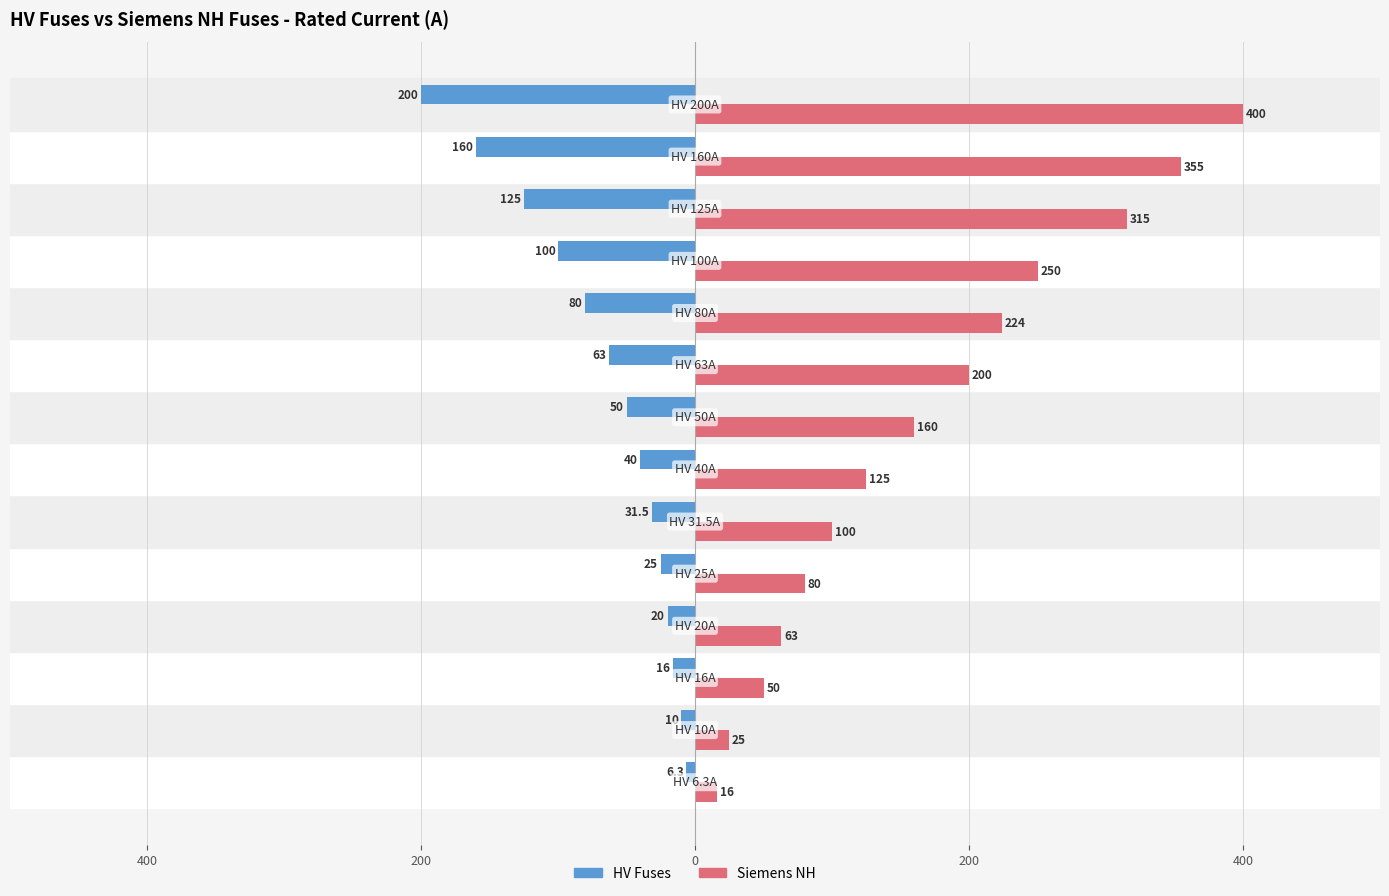

What are all the series names shown in the legend?

HV Fuses, Siemens NH